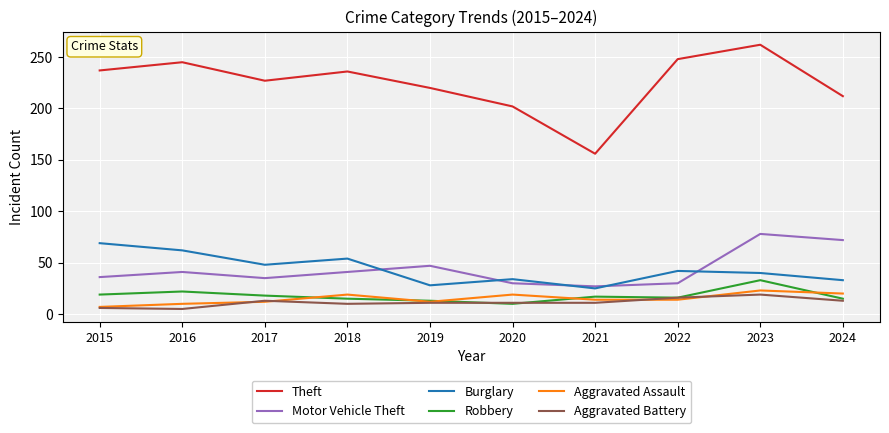

The Theft series shows 130 at 2017. True or false?

False